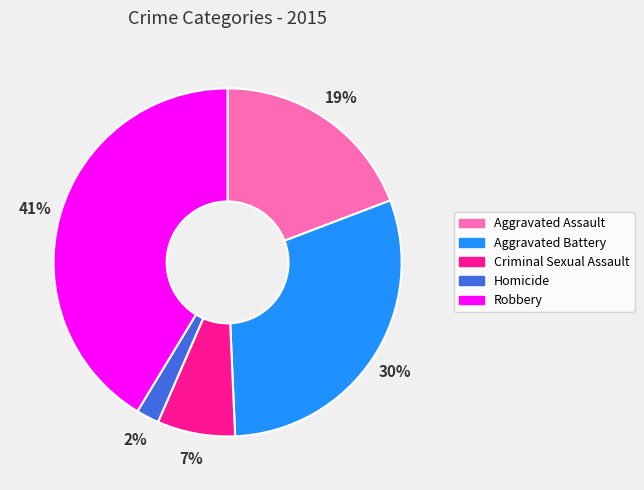

The Criminal Sexual Assault slice represents 7% of the pie. True or false?

True